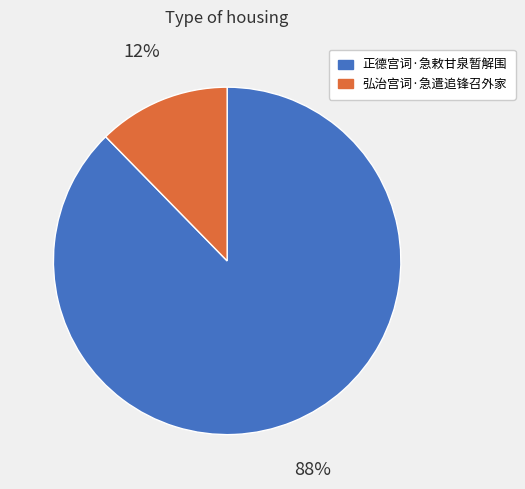

Rank the categories by value from lowest to highest.

弘治宫词·急遣追锋召外家, 正德宫词·急敕甘泉暂解围